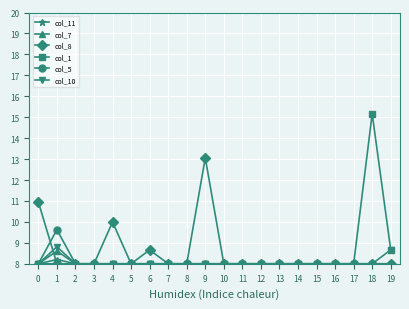

What is the greatest value displayed?

15.2